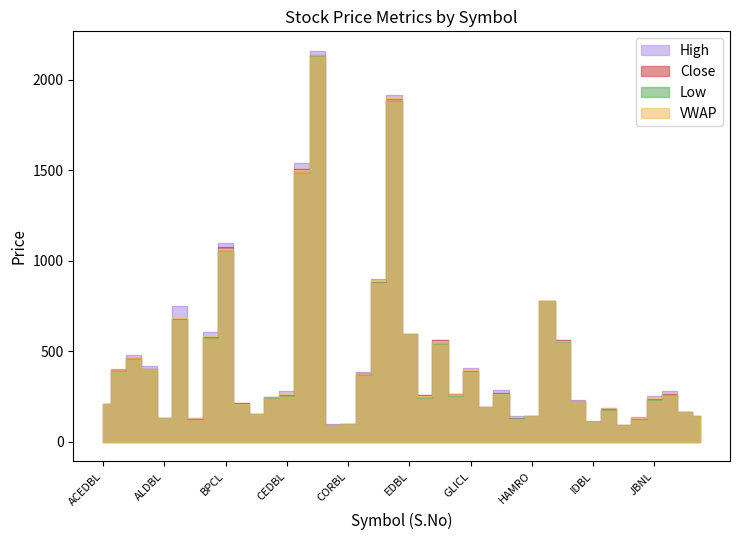

Where does the VWAP series first go above 262?

ADBL